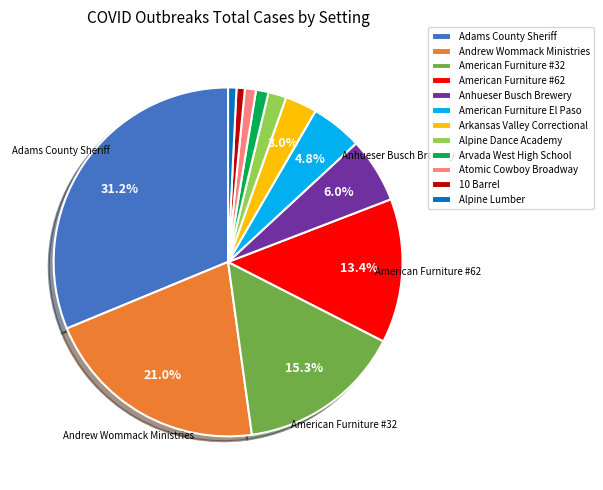

How much of the chart is everything except Andrew Wommack Ministries?

79.0%